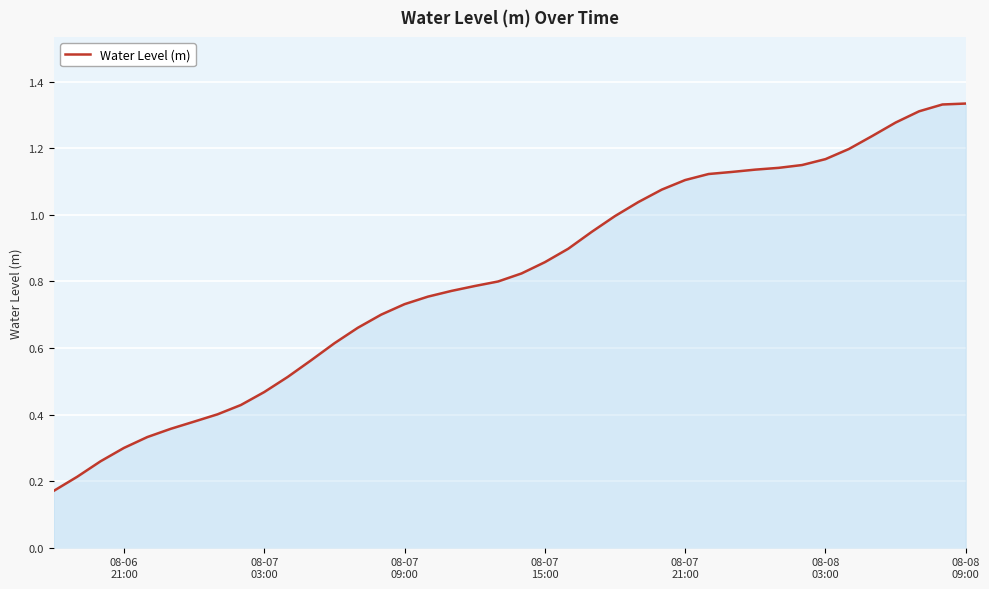

What is the smallest value displayed?

0.2